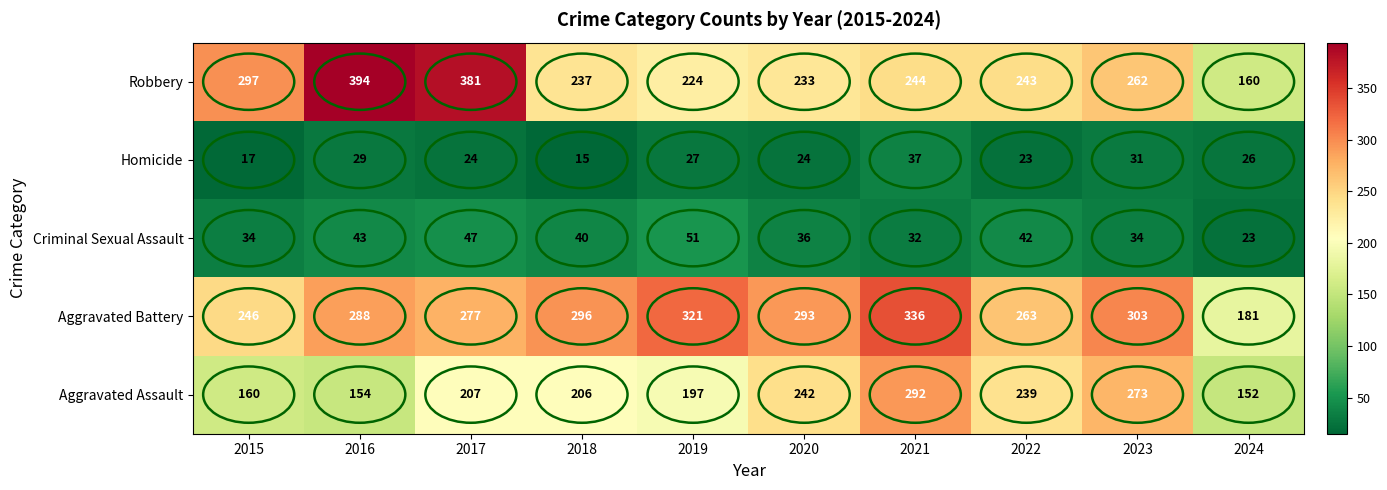

Which category has the lowest value across all series?

2018